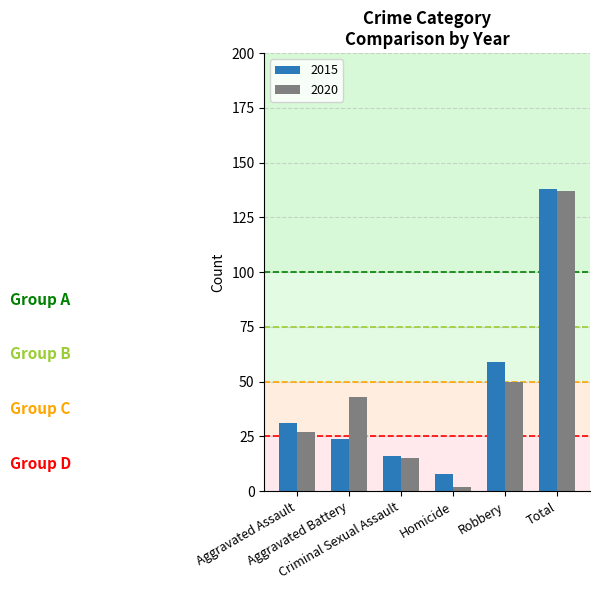

How many bars are there in total?

12